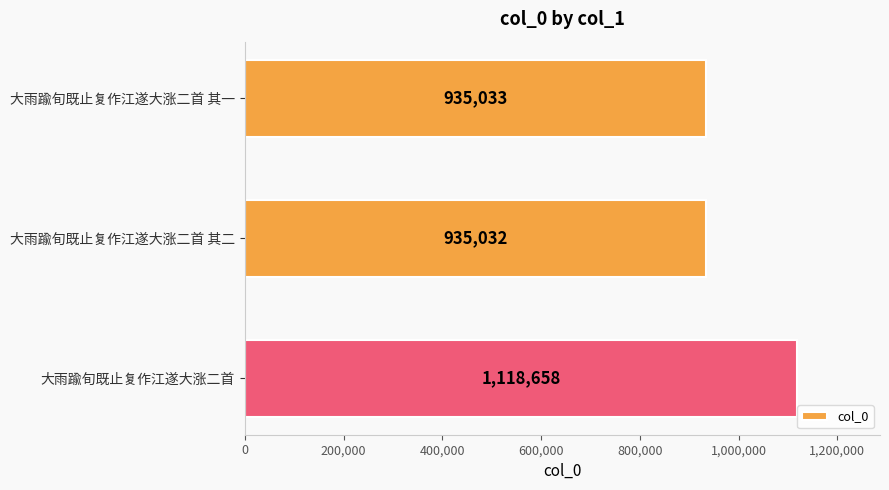

What is the label of the 2nd bar from the bottom?

大雨踰旬既止复作江遂大涨二首 其二